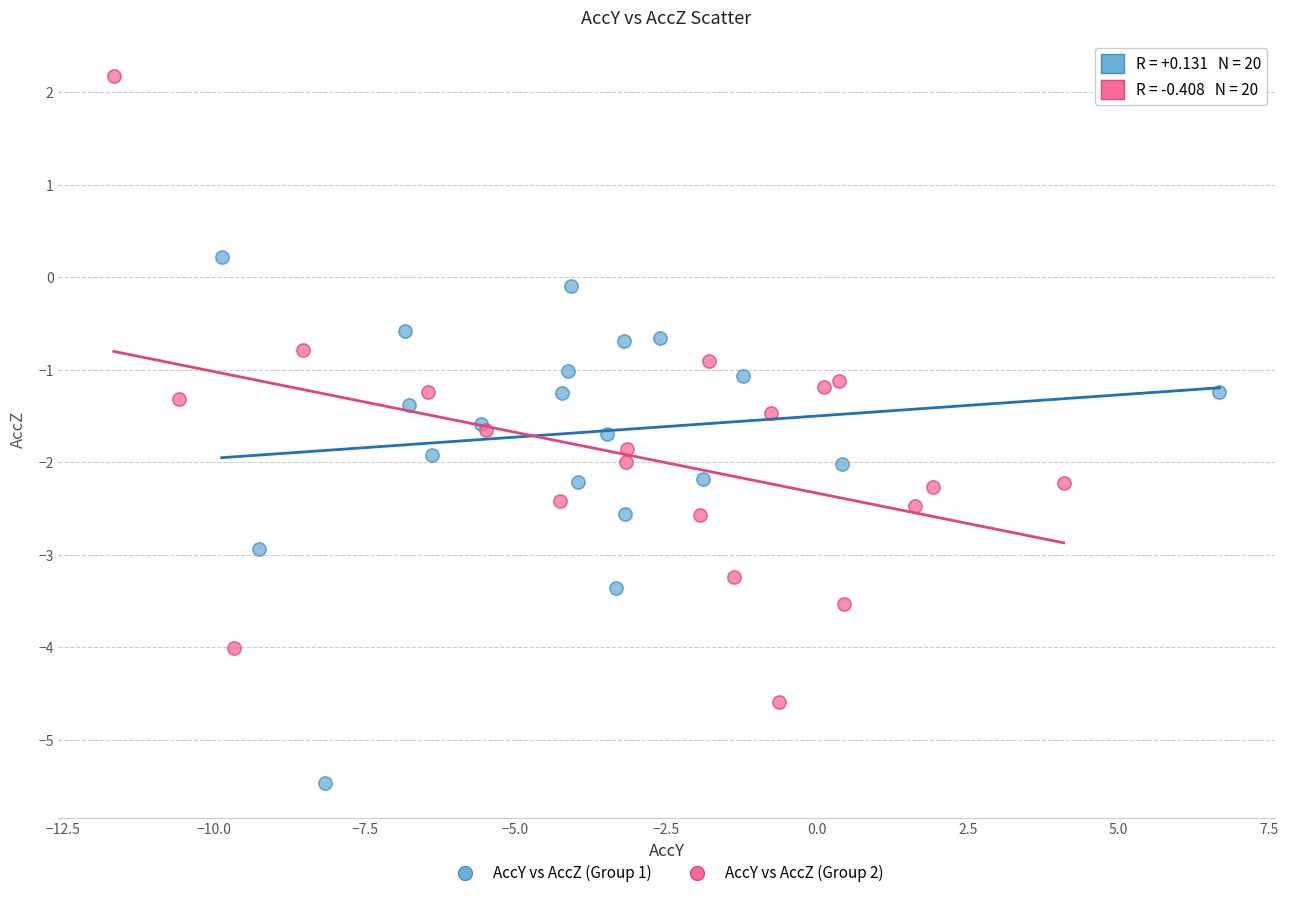

Which series contains the lowest Y value?

AccY vs AccZ (Group 1)